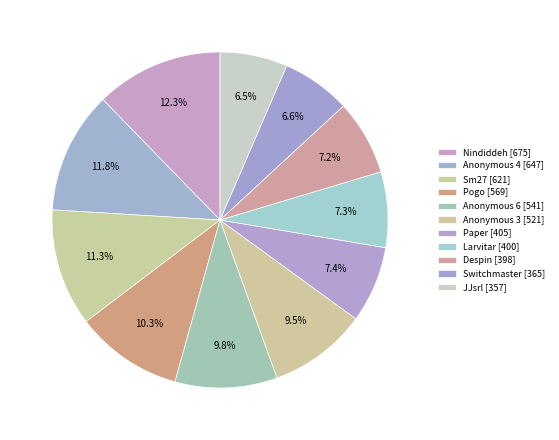

Does Paper represent more than half of the total?

No